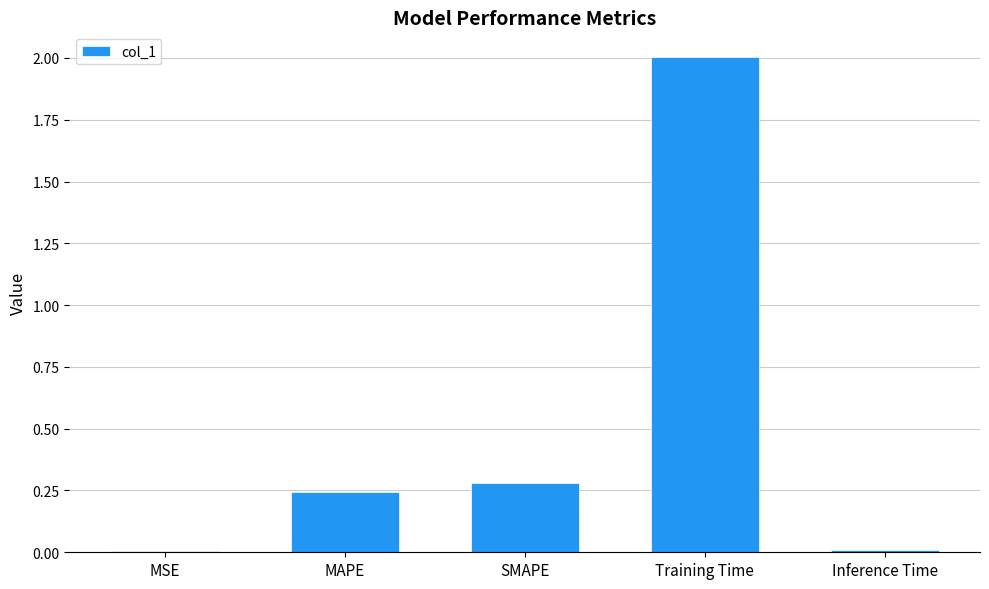

Count the number of categories in the chart.

5